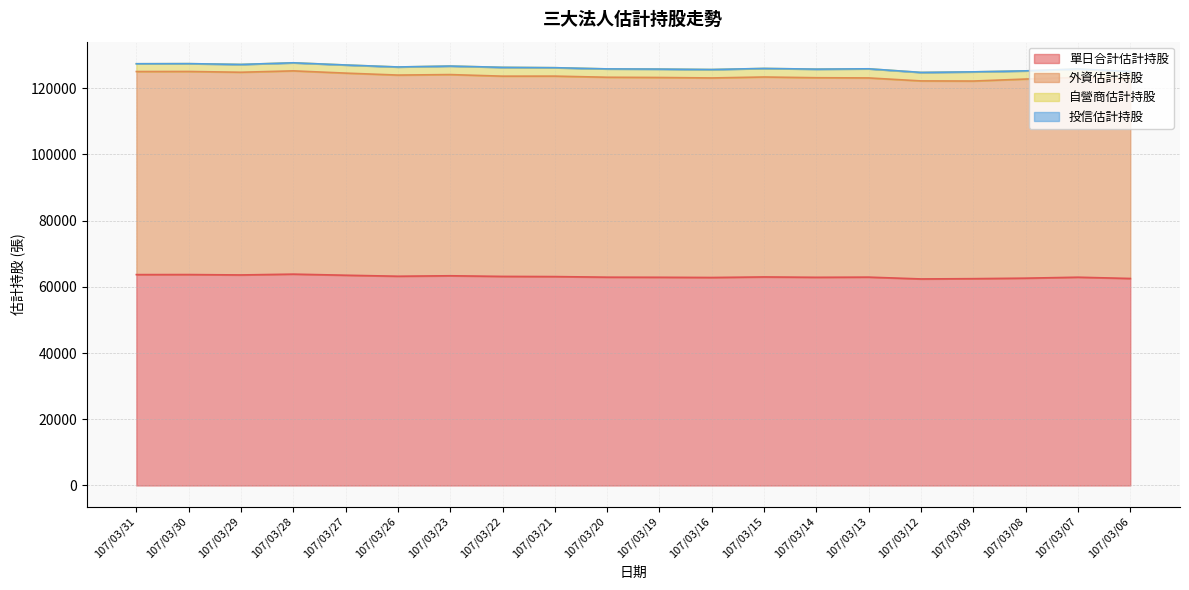

Which category has the highest value in the 外資估計持股 series?

107/03/28